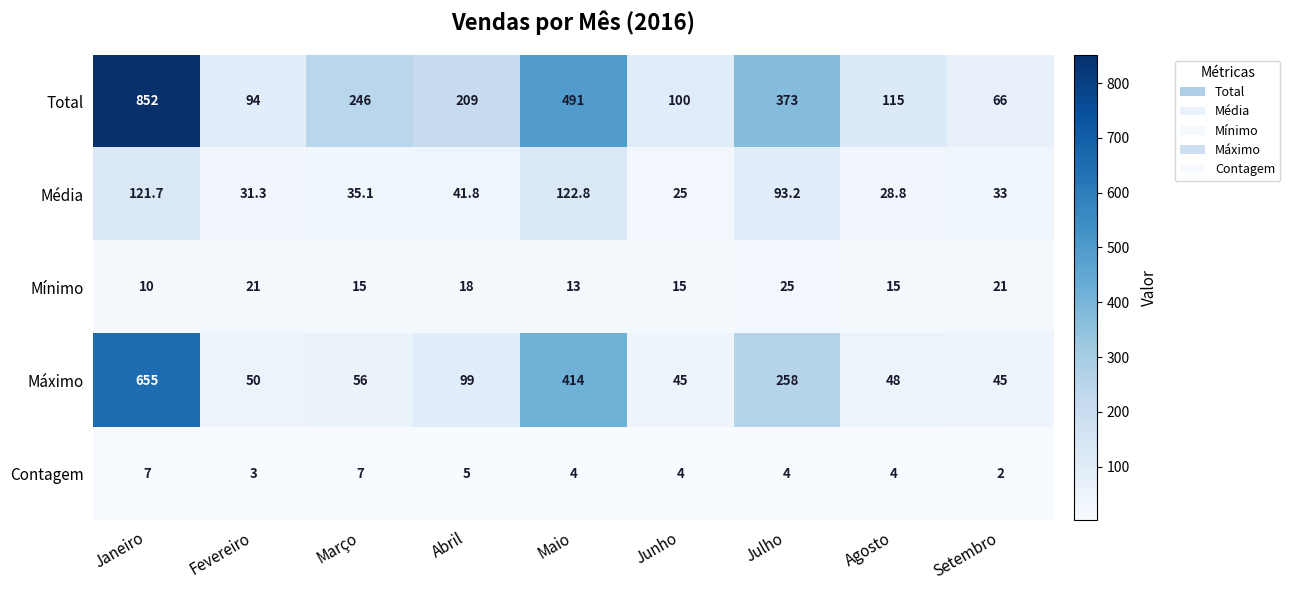

The value of Mínimo at Junho is 21.8. True or false?

False